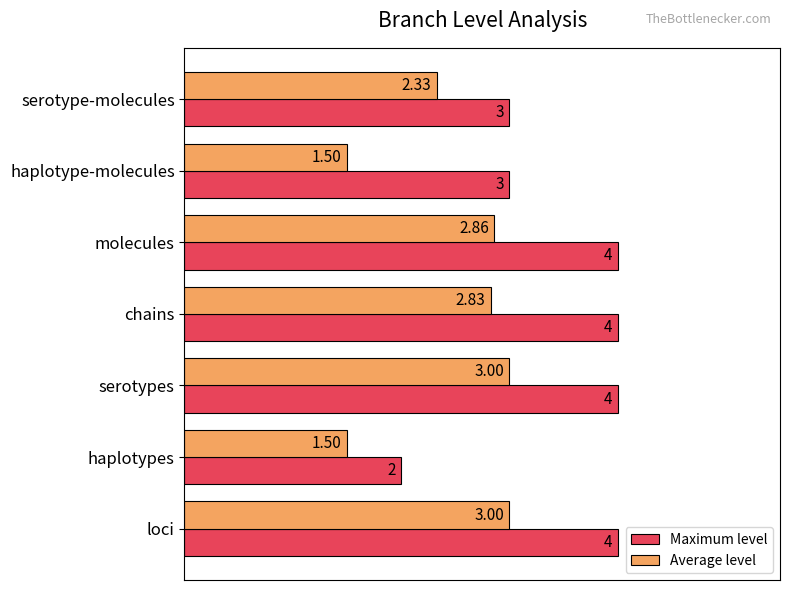

What is the spread (max minus min) of values at serotypes?

1.0